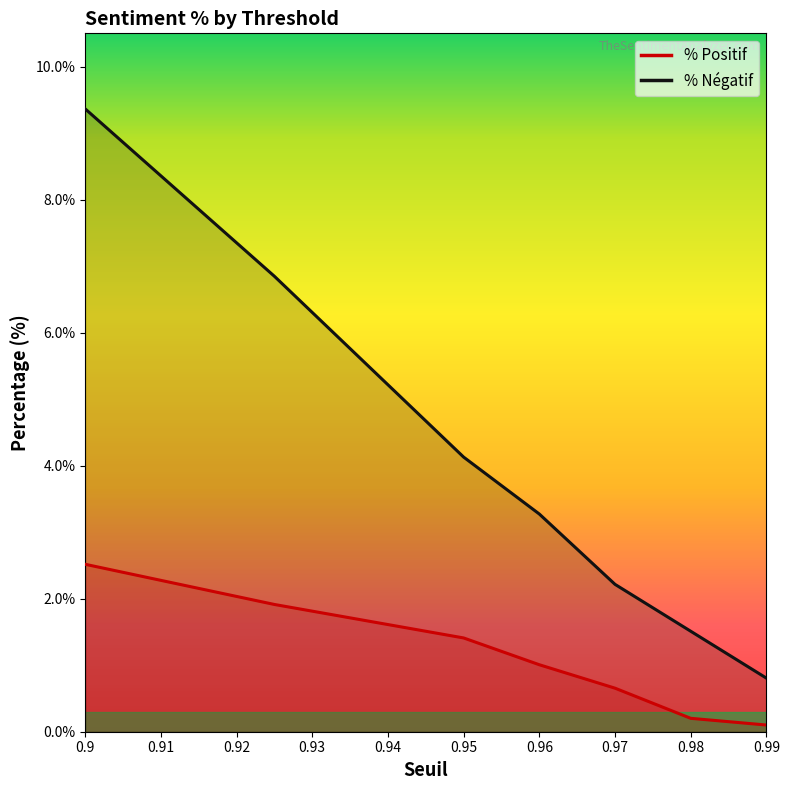

Between 0.9 and 0.95, which is larger?

0.9